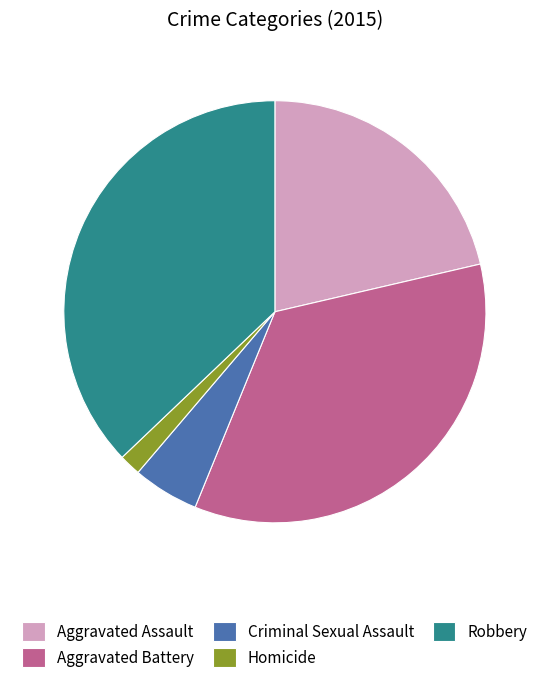

Is there a majority slice in this chart?

No